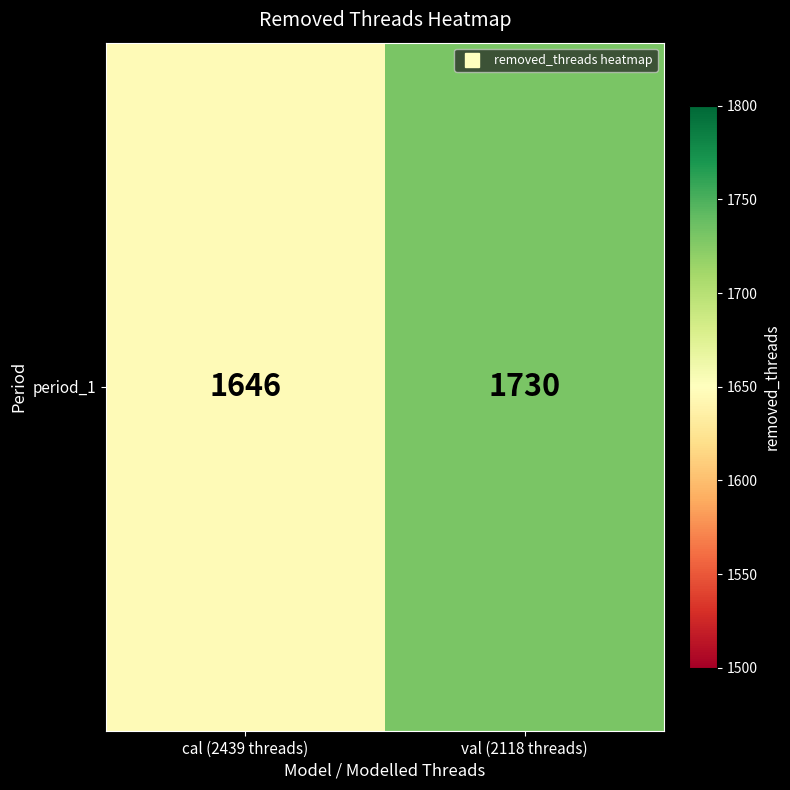

Reading left to right, extract all data points from this chart.

1646	1730